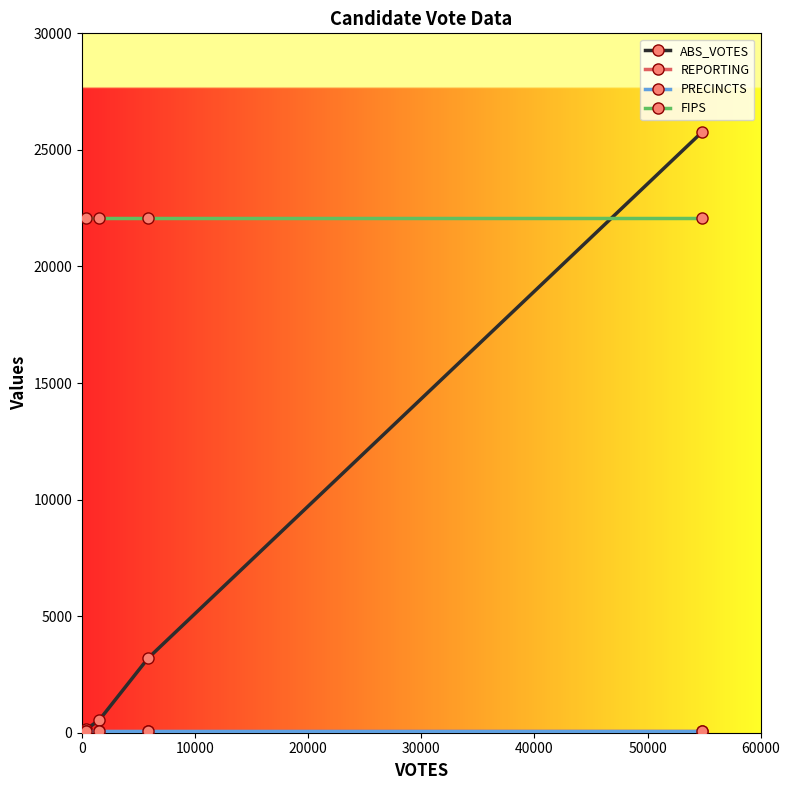

True or false: FIPS has more than 2 points higher than both neighbors.

False